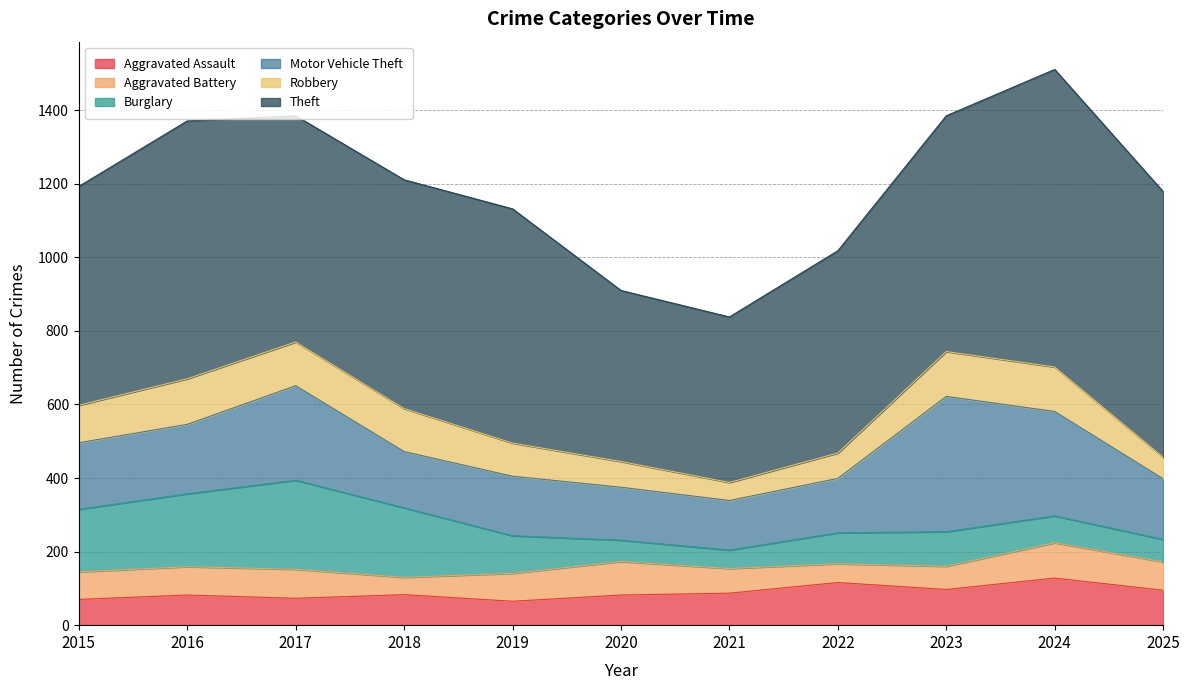

What is the sum of the Aggravated Battery values at 2017 and 2021?

146